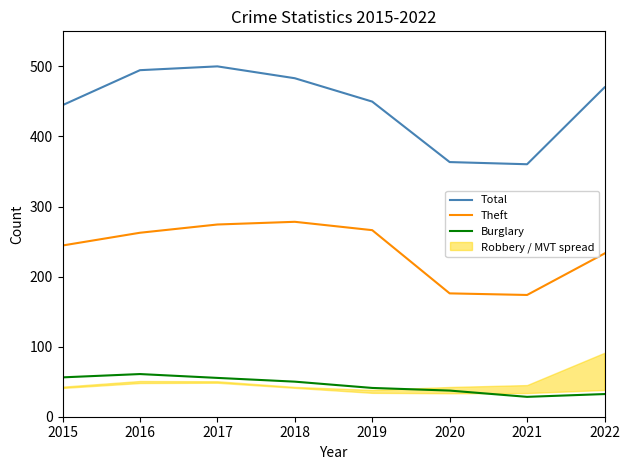

True or false: Theft and Burglary intersect in this chart.

False